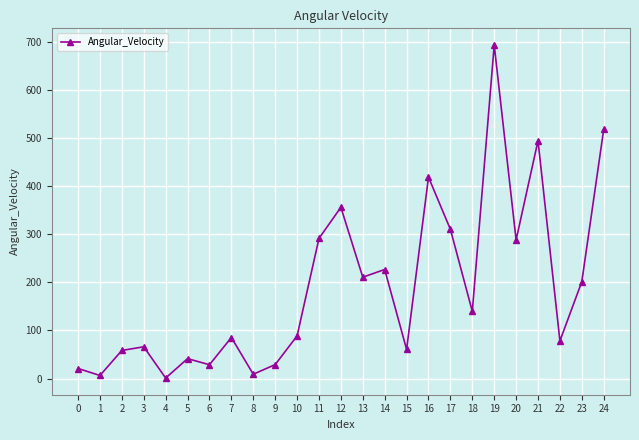

The chart shows a value of 88.6 at 10. True or false?

True